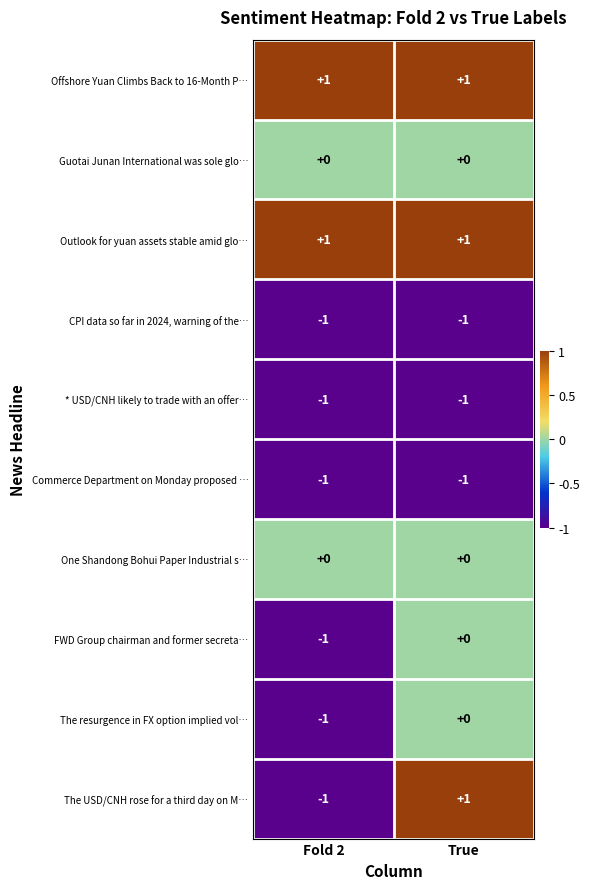

Reading left to right, list all the values displayed in this chart.

Offshore Yuan Climbs Back to 16-Month P…: Fold 2=1	True=1
Guotai Junan International was sole glo…: Fold 2=0	True=0
Outlook for yuan assets stable amid glo…: Fold 2=1	True=1
CPI data so far in 2024, warning of the…: Fold 2=-1	True=-1
* USD/CNH likely to trade with an offer…: Fold 2=-1	True=-1
Commerce Department on Monday proposed …: Fold 2=-1	True=-1
One Shandong Bohui Paper Industrial s…: Fold 2=0	True=0
FWD Group chairman and former secreta…: Fold 2=-1	True=0
The resurgence in FX option implied vol…: Fold 2=-1	True=0
The USD/CNH rose for a third day on M…: Fold 2=-1	True=1